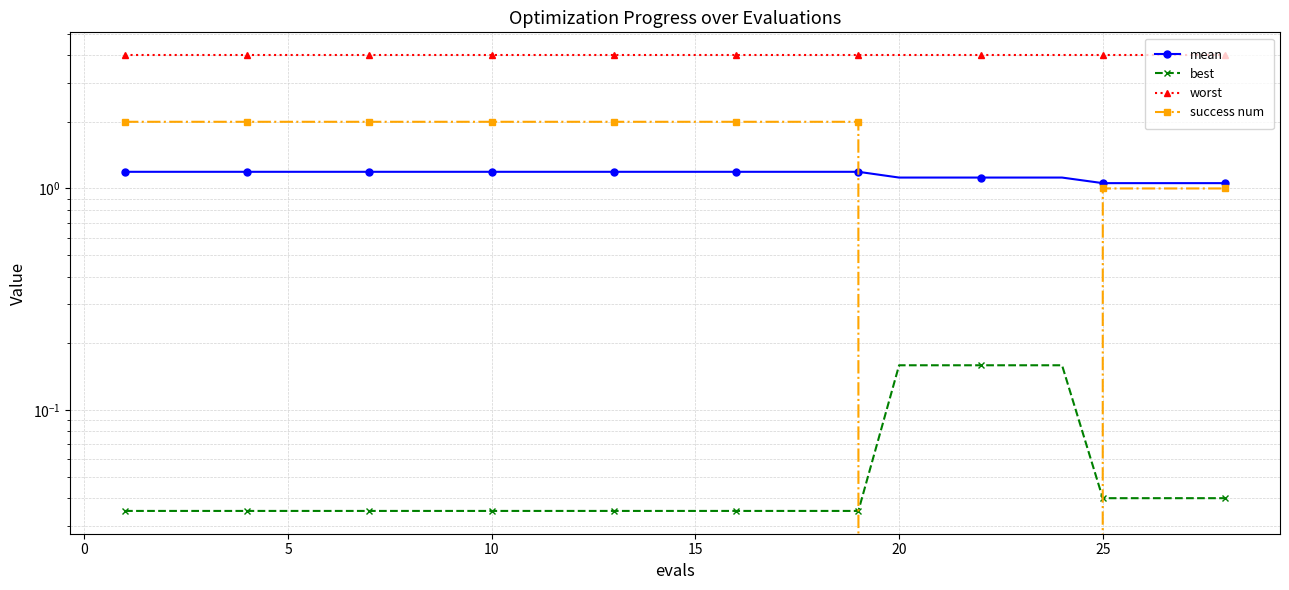

True or false: mean has a value of 1.2 at 15.

True